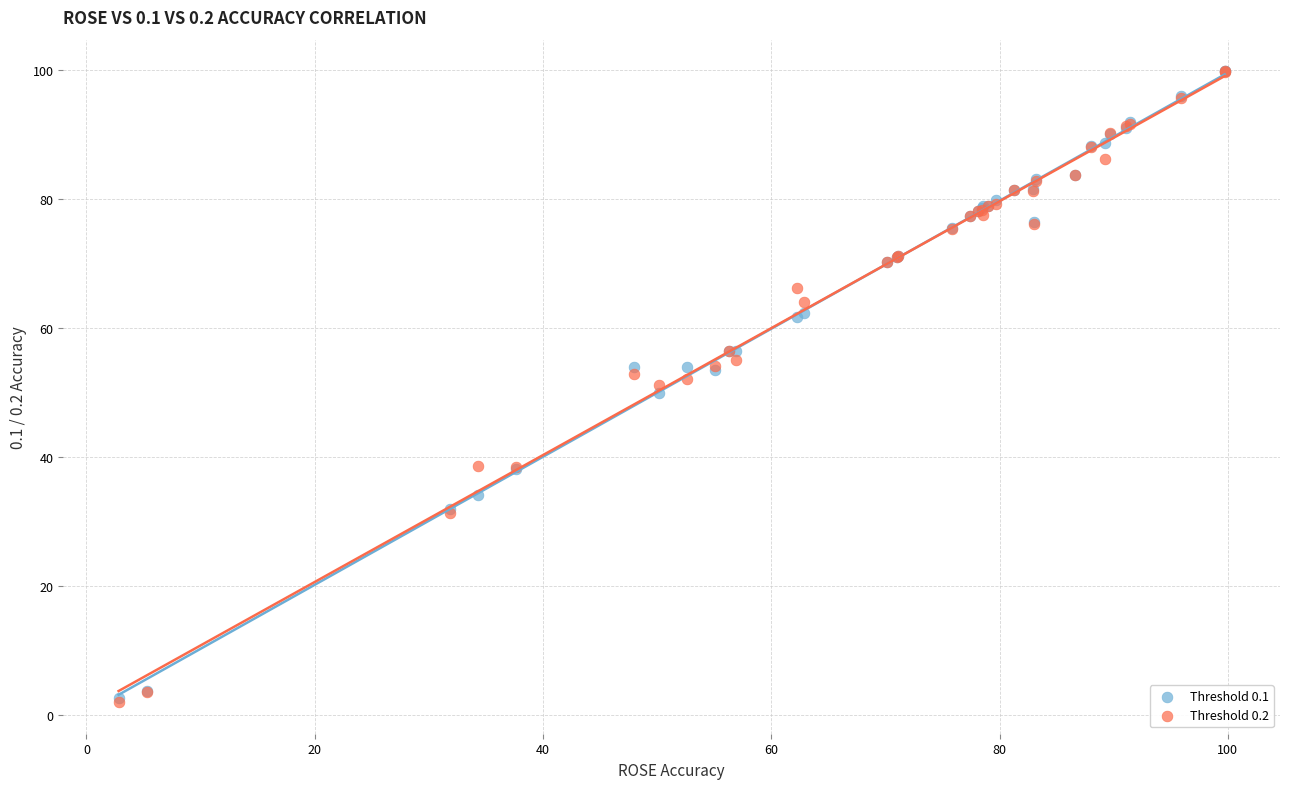

What are all the series names shown in the legend?

Threshold 0.1, Threshold 0.2